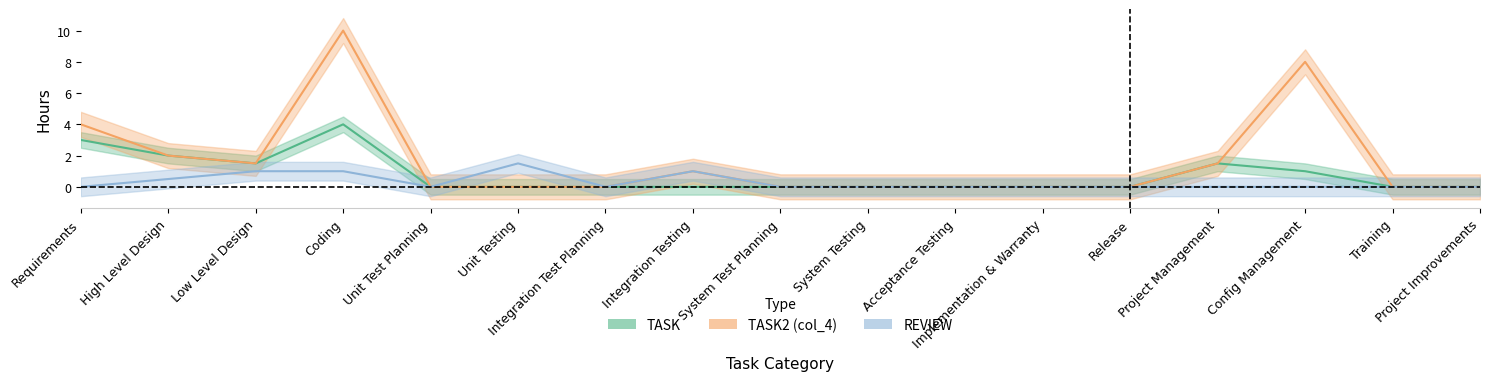

Reading left to right, extract all data points from this chart.

TASK: Requirements=3.0	High Level Design=2.0	Low Level Design=1.5	Coding=4.0	Unit Test Planning=0.0	Unit Testing=0.0	Integration Test Planning=0.0	Integration Testing=0.0	System Test Planning=0.0	System Testing=0.0	Acceptance Testing=0.0	Implementation & Warranty=0.0	Release=0.0	Project Management=1.5	Config Management=1.0	Training=0.0	Project Improvements=0.0
REWORK: Requirements=0.0	High Level Design=0.5	Low Level Design=1.0	Coding=1.0	Unit Test Planning=0.0	Unit Testing=1.5	Integration Test Planning=0.0	Integration Testing=1.0	System Test Planning=0.0	System Testing=0.0	Acceptance Testing=0.0	Implementation & Warranty=0.0	Release=0.0	Project Management=0.0	Config Management=0.0	Training=0.0	Project Improvements=0.0
TASK2: Requirements=4.0	High Level Design=2.0	Low Level Design=1.5	Coding=10.0	Unit Test Planning=0.0	Unit Testing=0.0	Integration Test Planning=0.0	Integration Testing=1.0	System Test Planning=0.0	System Testing=0.0	Acceptance Testing=0.0	Implementation & Warranty=0.0	Release=0.0	Project Management=1.5	Config Management=8.0	Training=0.0	Project Improvements=0.0